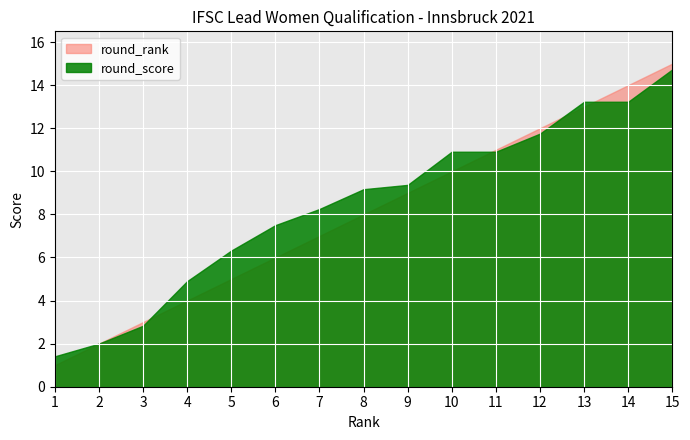

Between 1 and 13, which series saw the biggest shift?

round_rank